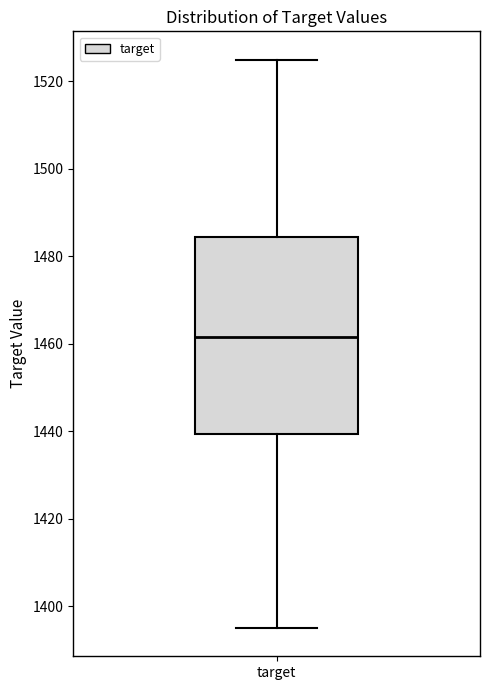

Where is the lower edge of the box for target on the y-axis? The values are not printed on the chart, so give them approximately, as read against the axis.

1440